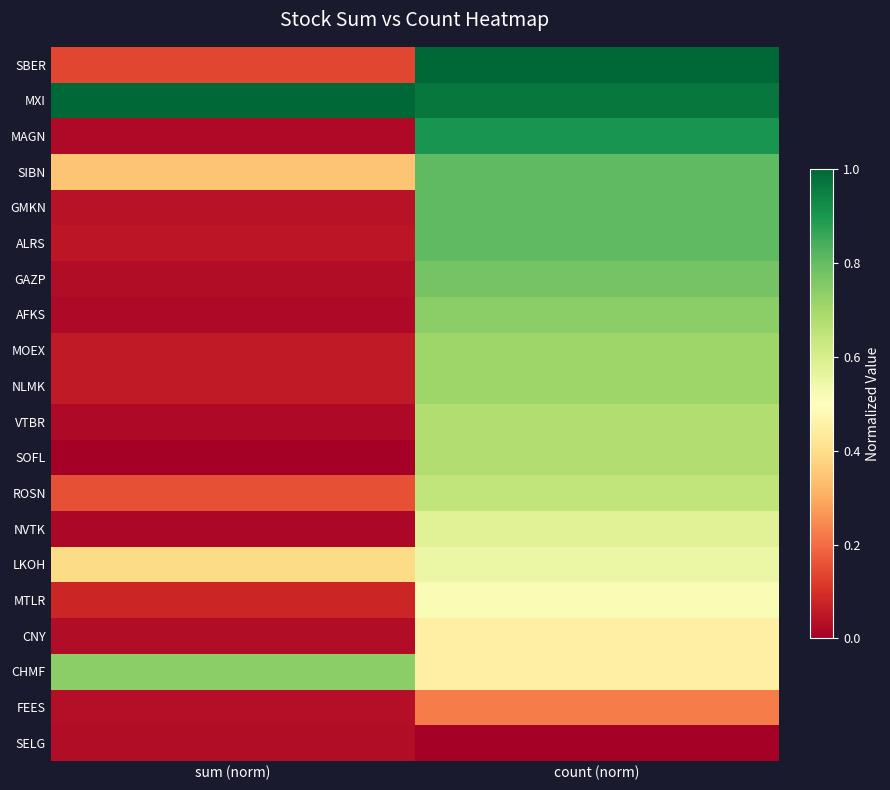

Which label corresponds to the largest value in the chart?

sum (norm)